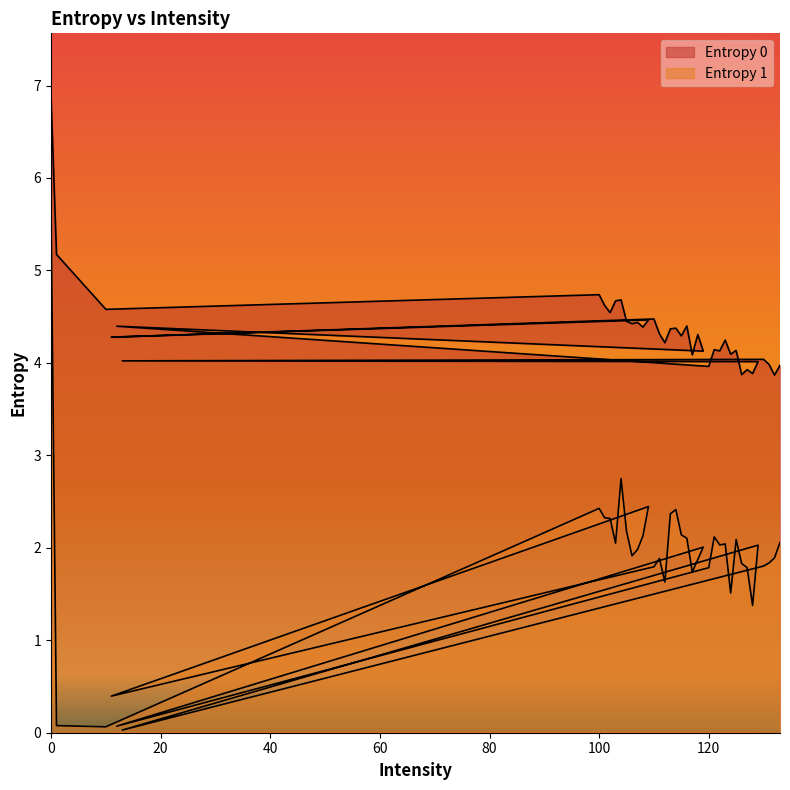

Count the number of data series in this chart.

2